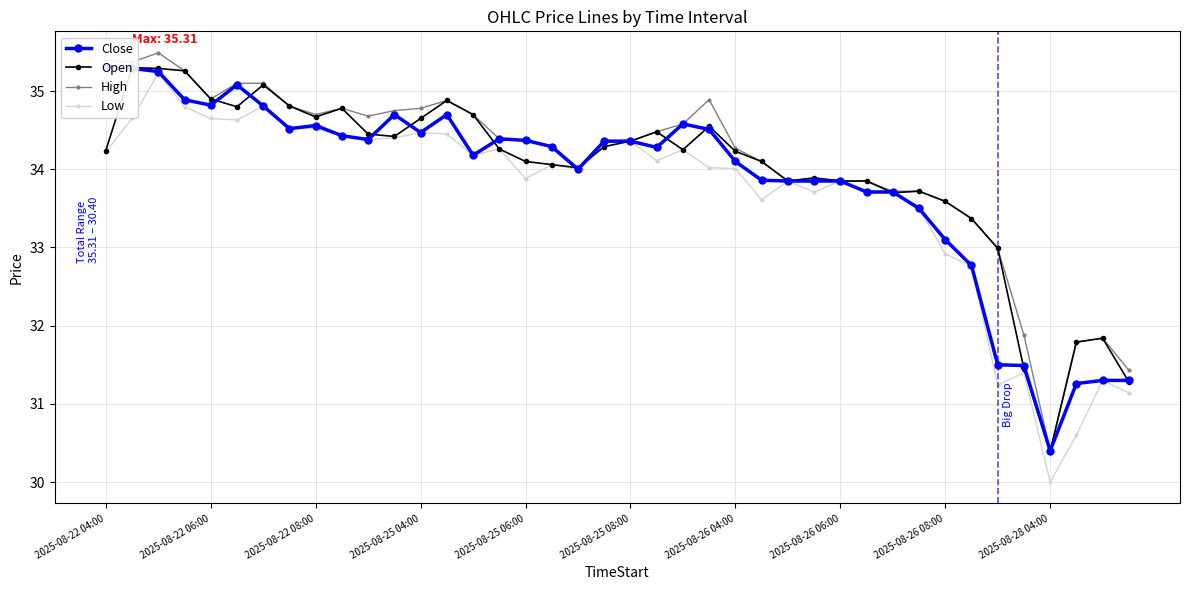

At which label does Low reach its minimum?

2025-08-28 04:00